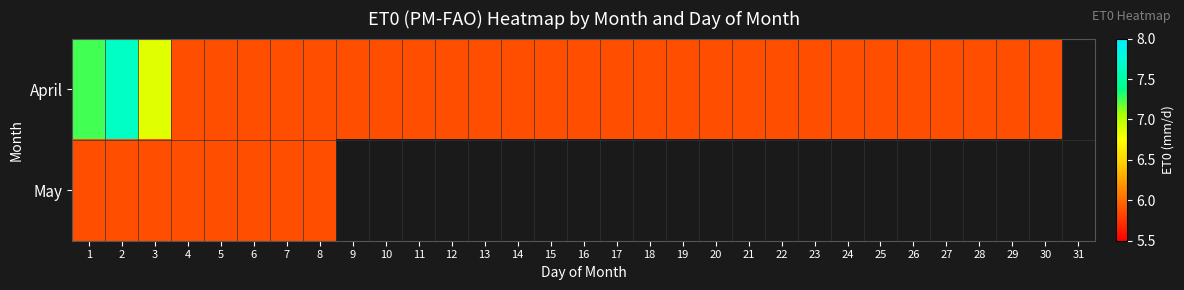

How many values in the April series exceed 5?

30